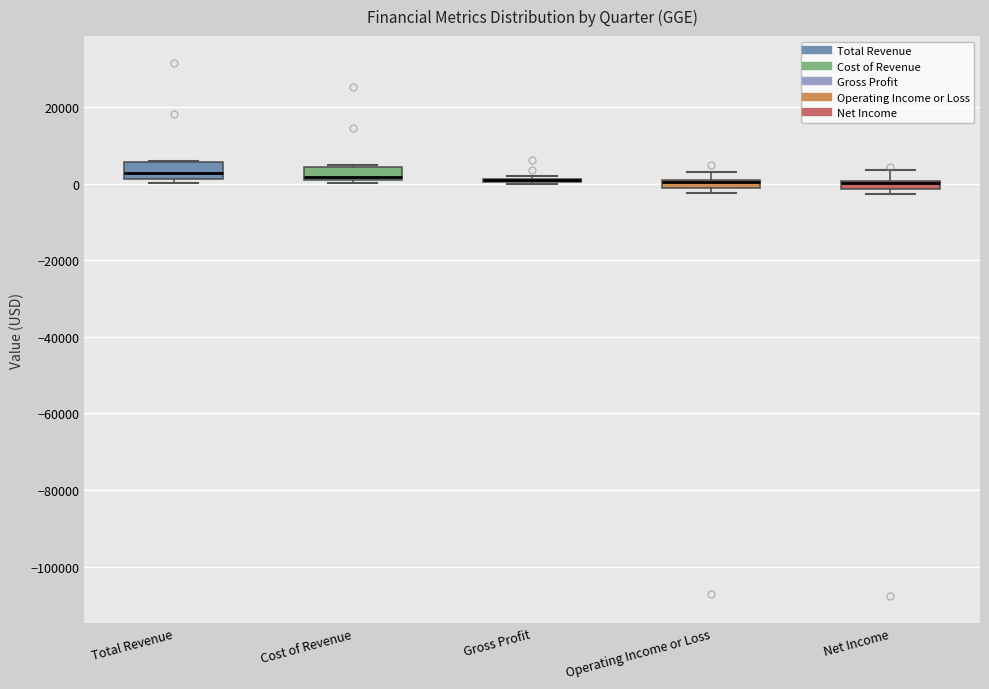

Where is the upper edge of the box for Net Income on the y-axis? The values are not printed on the chart, so give them approximately, as read against the axis.

0